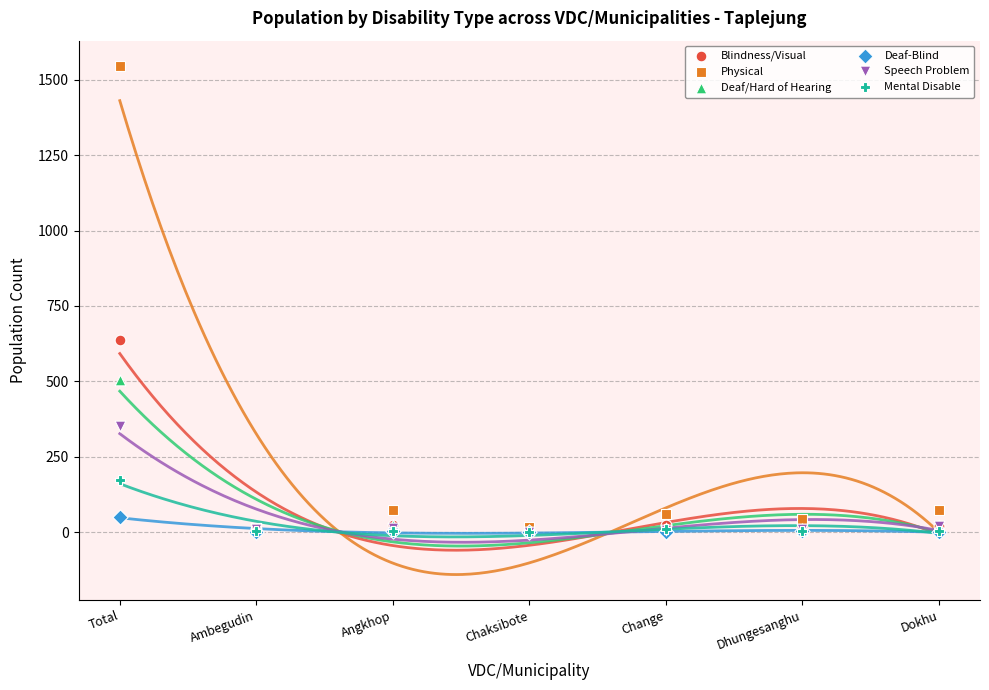

Which series has the widest spread of Y values?

Physical